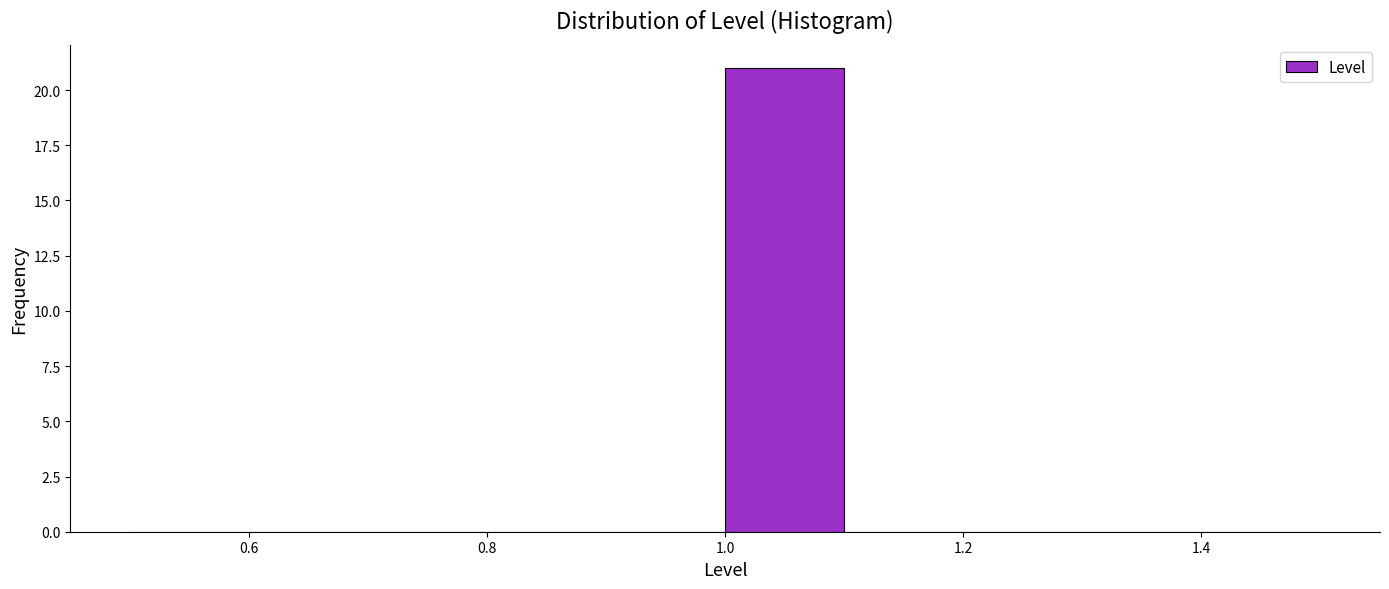

Reading left to right, transcribe this chart: for each bar, give the range it covers on the x-axis and its height. The values are not printed on the chart, so give them approximately, as read against the axis.

0.5 to 0.6: 0
0.6 to 0.7: 0
0.7 to 0.8: 0
0.8 to 0.9: 0
0.9 to 1.0: 0
1.0 to 1.1: 21
1.1 to 1.2: 0
1.2 to 1.3: 0
1.3 to 1.4: 0
1.4 to 1.5: 0